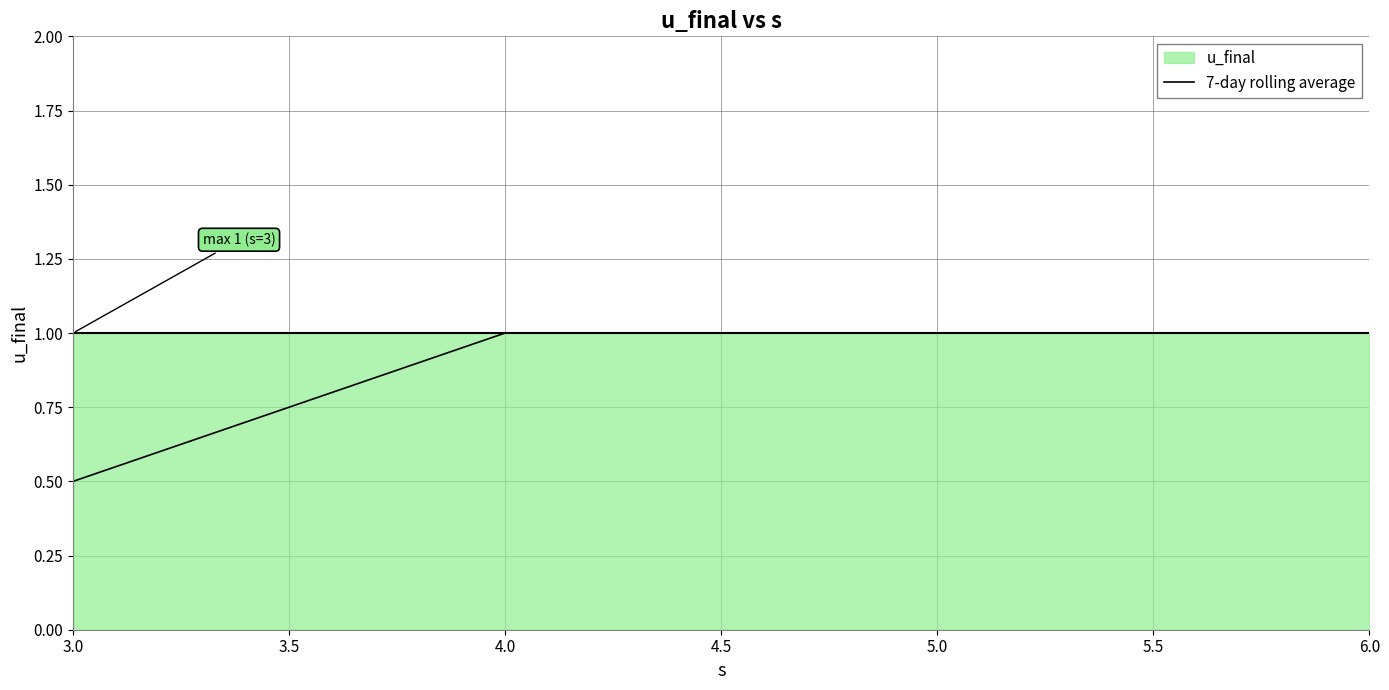

How many data points are less than 1?

1